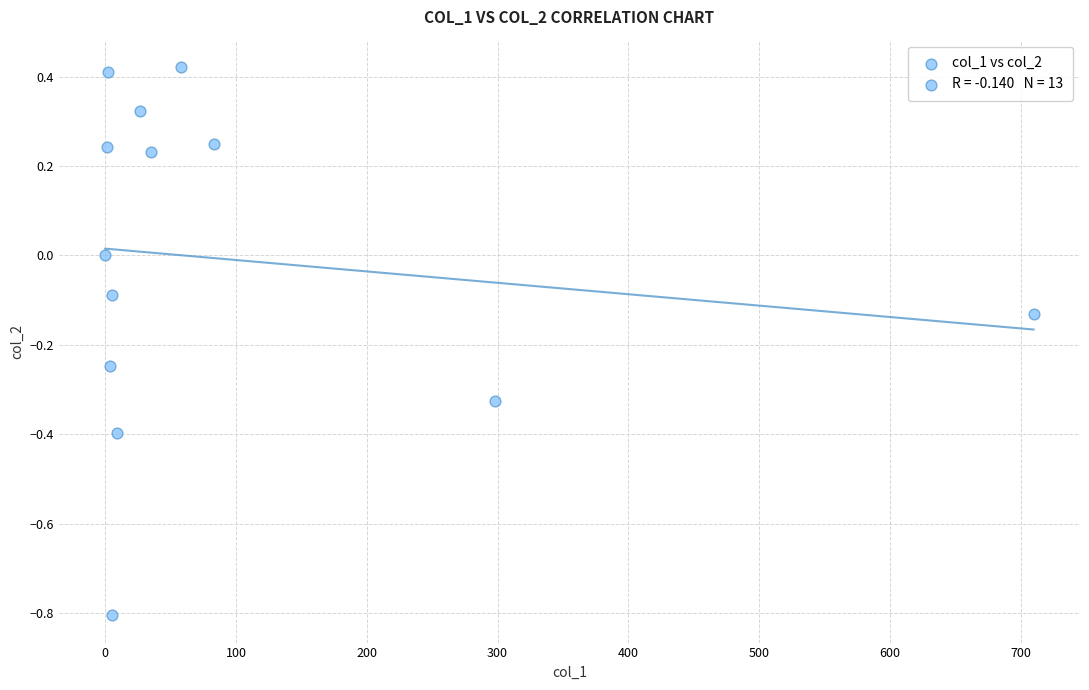

What is the range of Y values (max minus min)?

1.2